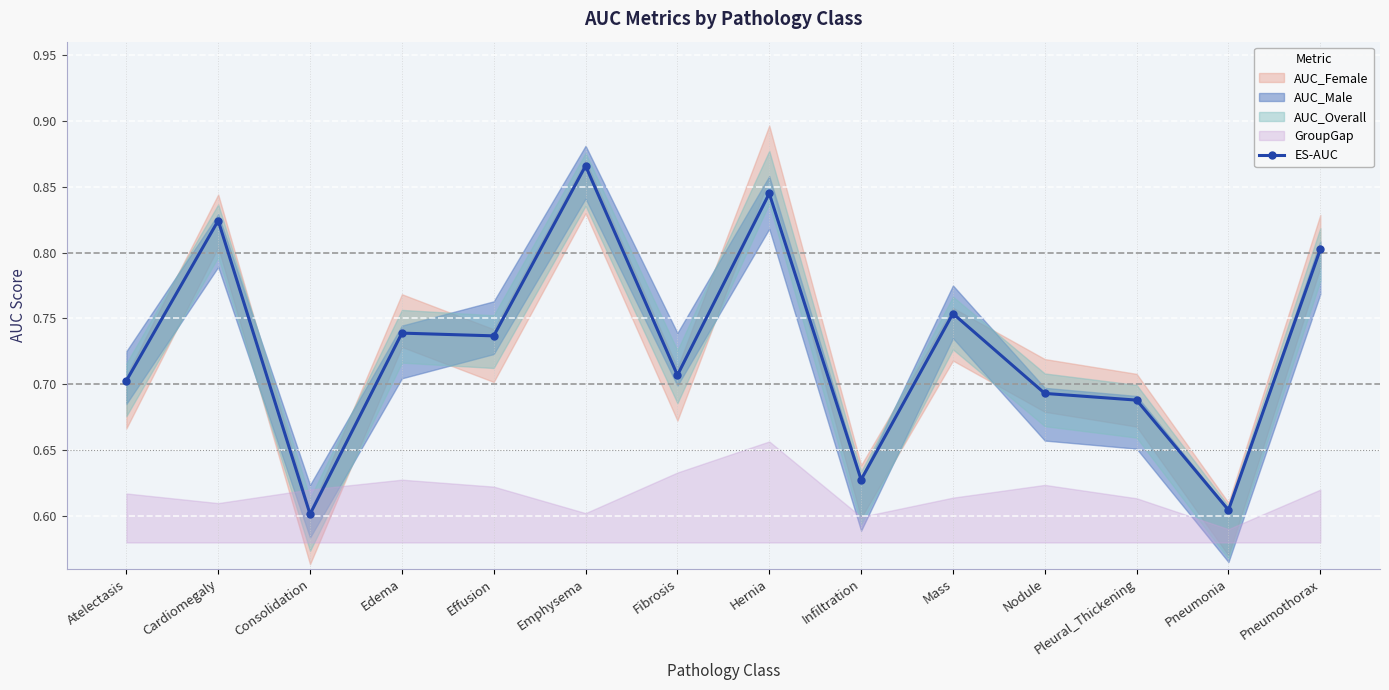

What is the smallest value displayed?

0.6